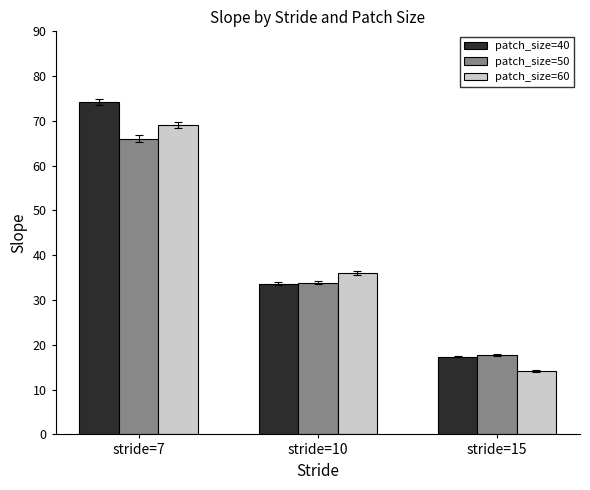

Is it true that patch_size=60 equals 69.1 at stride=7?

True